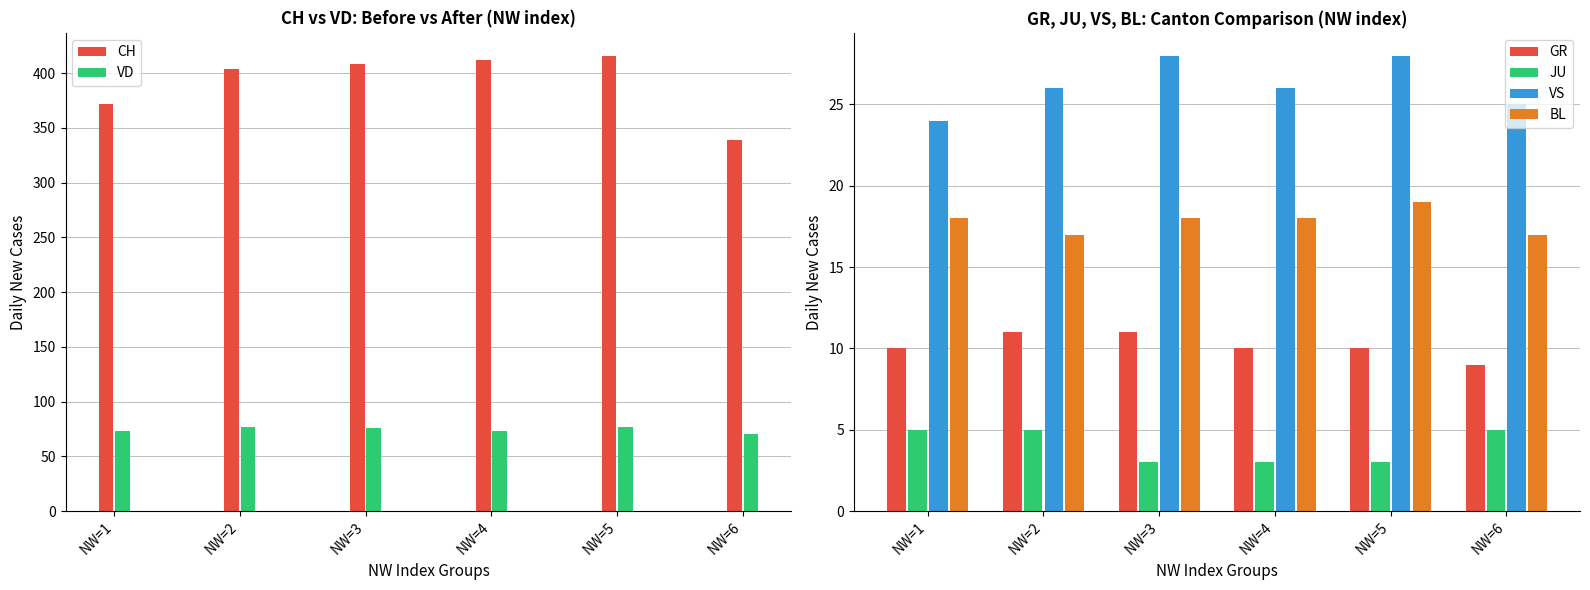

Which series has the largest total across all categories?

CH